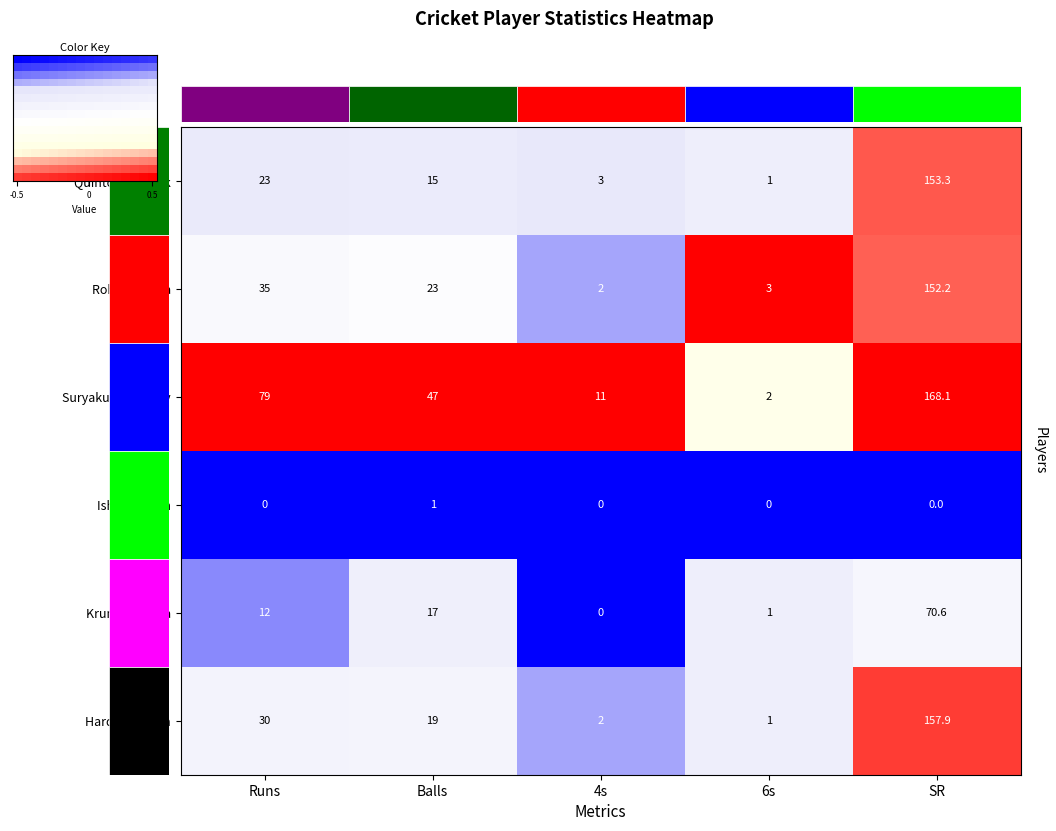

The Rohit Sharma series shows 35.0 at Runs. True or false?

True